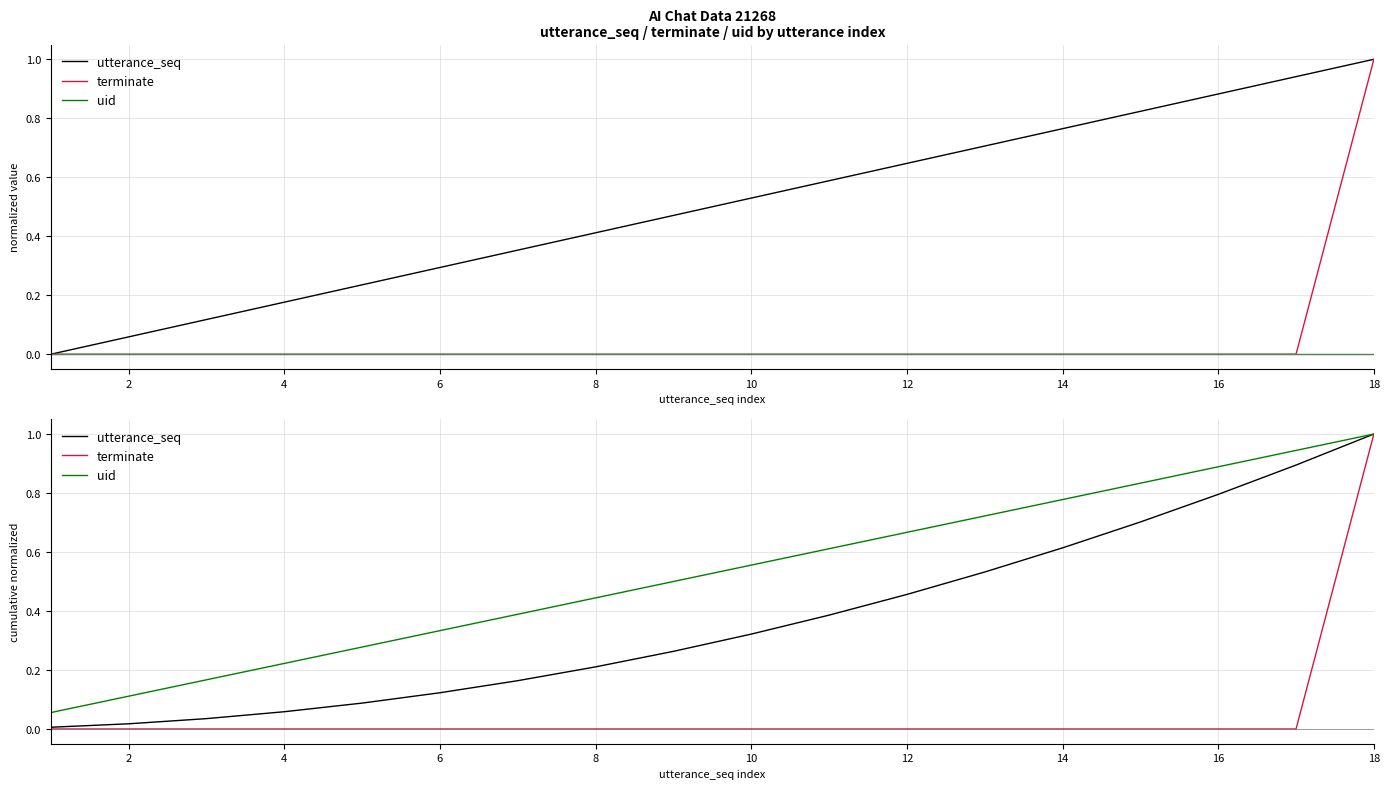

True or false: uid has more than 1 points higher than both neighbors.

False